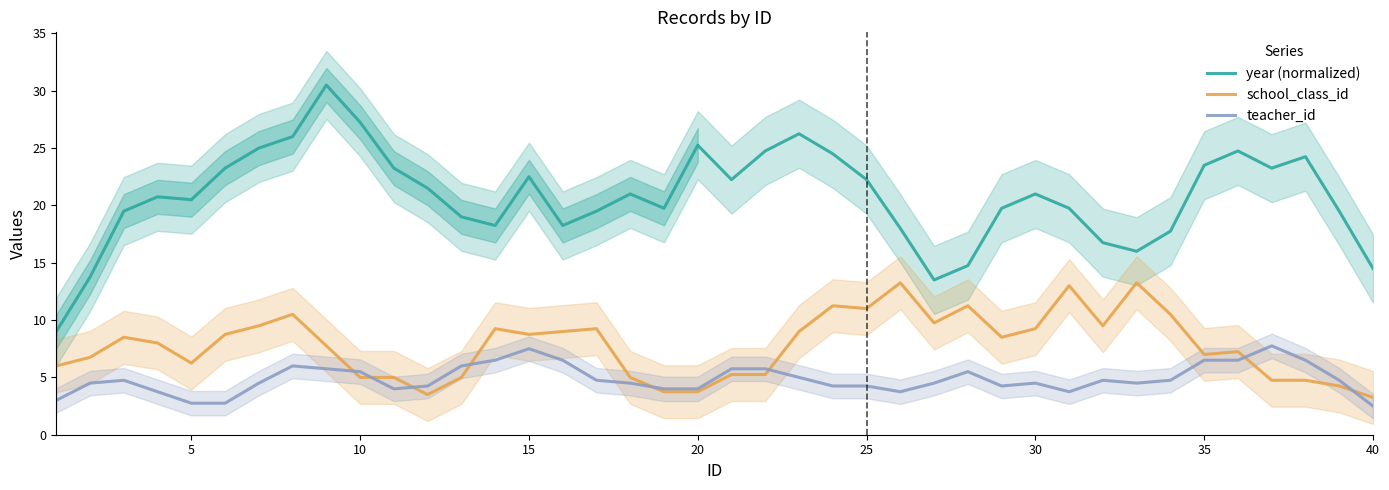

Is it true that teacher_id equals 5.6 at 20?

False